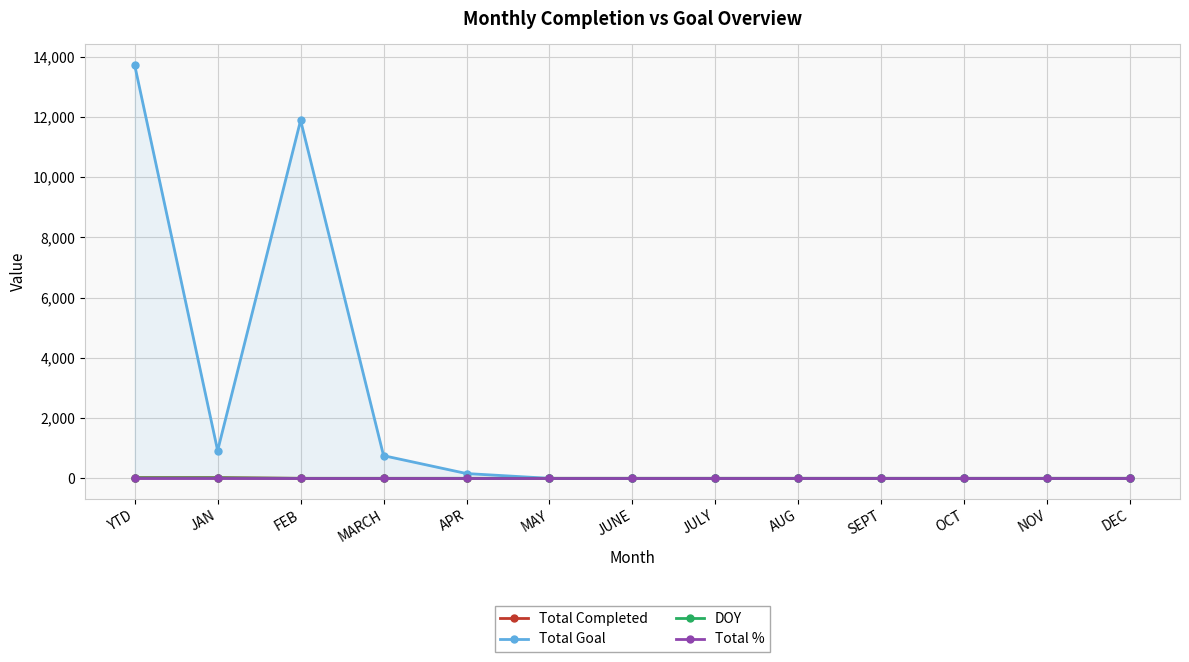

At which label does Total Goal reach its minimum?

MAY